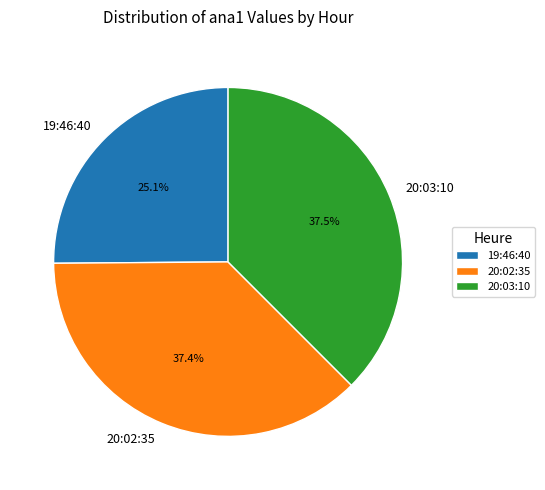

To the nearest percent, what is the combined percentage of 20:02:35 and 20:03:10?

75%